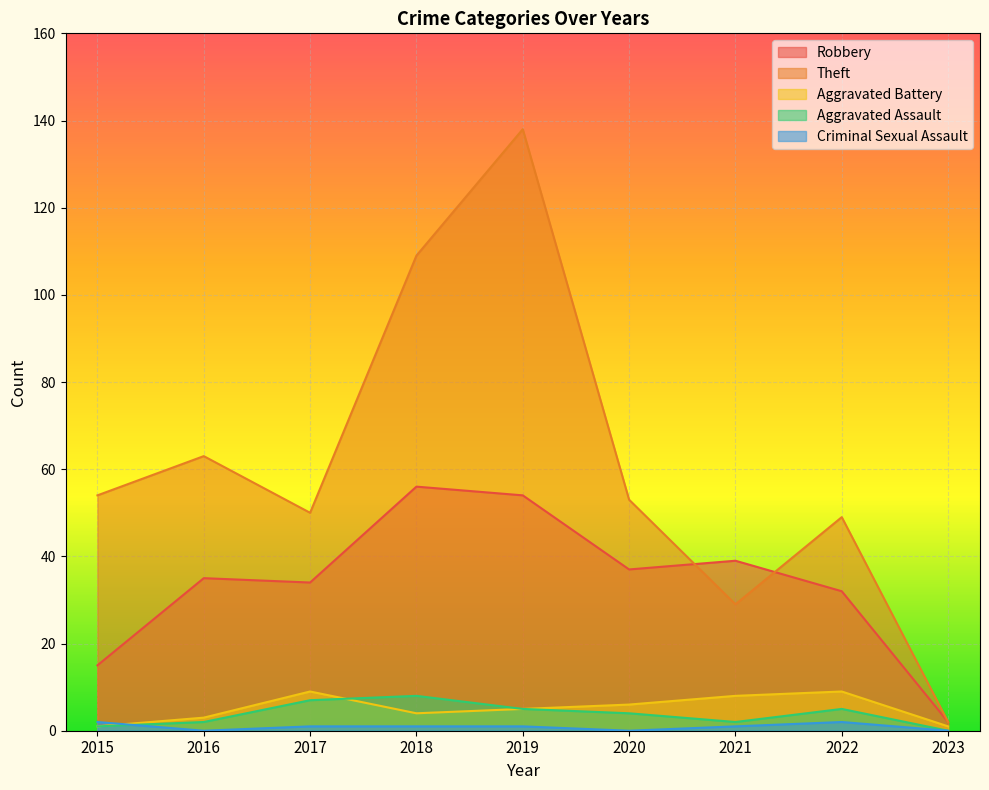

List the series in order of their peak value, highest first.

Theft, Robbery, Aggravated Battery, Aggravated Assault, Criminal Sexual Assault